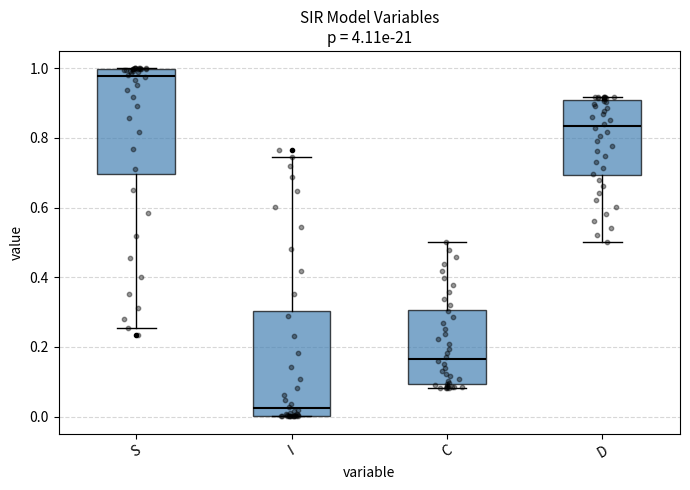

Reading left to right, transcribe this box plot: for each box, give where its median line is, the range the box spans, and where its two whiskers end, as read against the y-axis. The values are not printed on the chart, so give them approximately, as read against the axis.

S: median 0.98, box 0.70 to 1.00, whiskers 0.26 to 1.00
I: median 0.02, box 0.00 to 0.30, whiskers 0.00 to 0.74
C: median 0.16, box 0.10 to 0.30, whiskers 0.08 to 0.50
D: median 0.84, box 0.70 to 0.90, whiskers 0.50 to 0.92